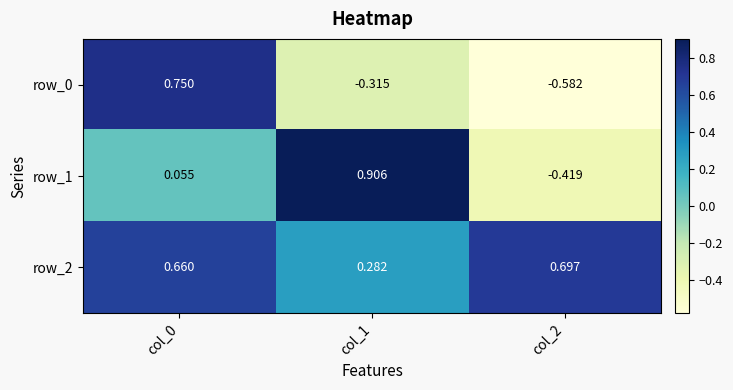

How many values in row_0 are above zero?

1